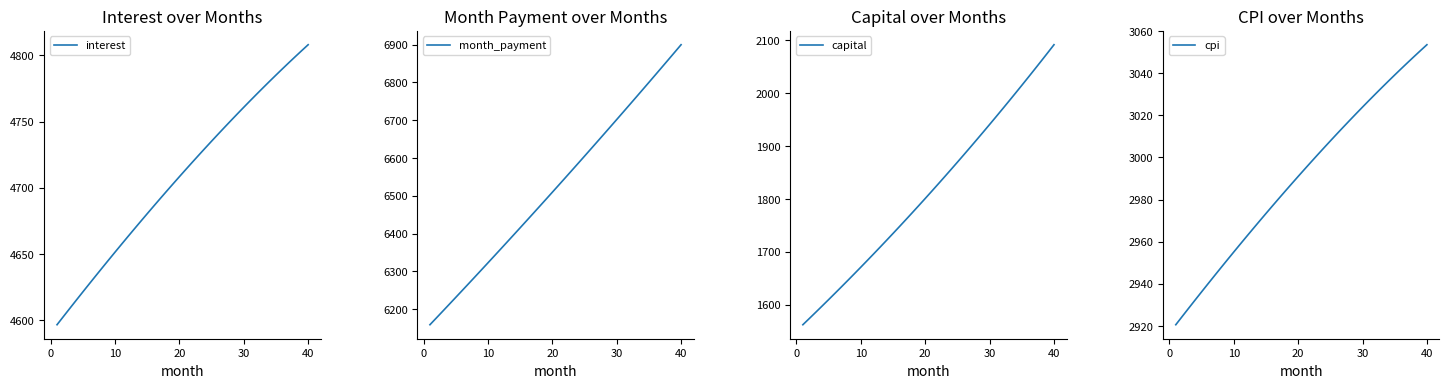

Which series has the largest range (max minus min)?

month_payment